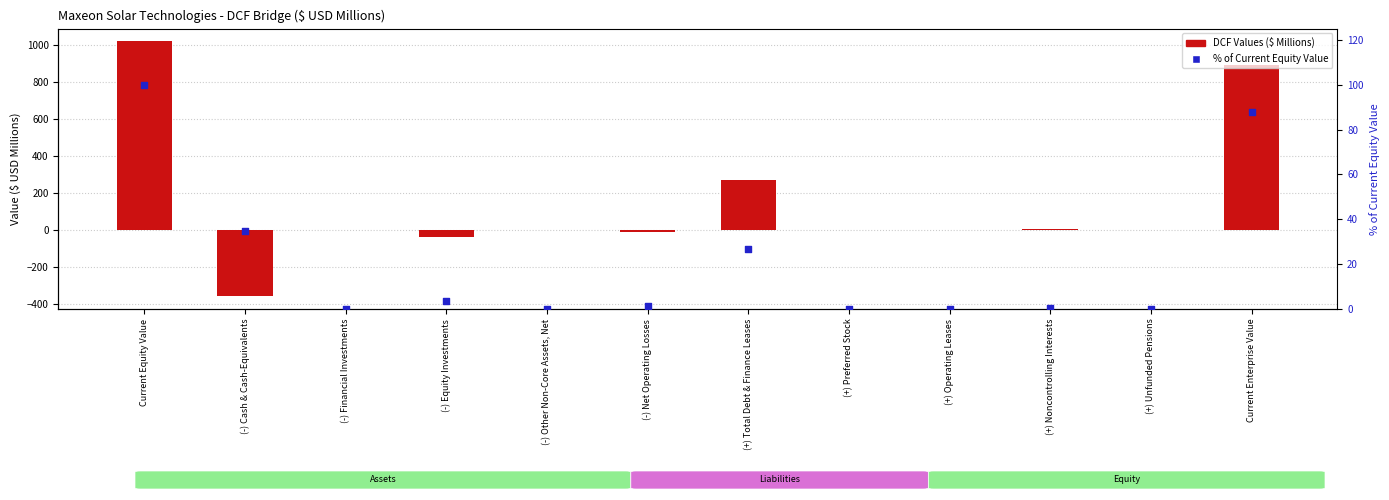

Which series reaches the maximum Y coordinate?

DCF Values